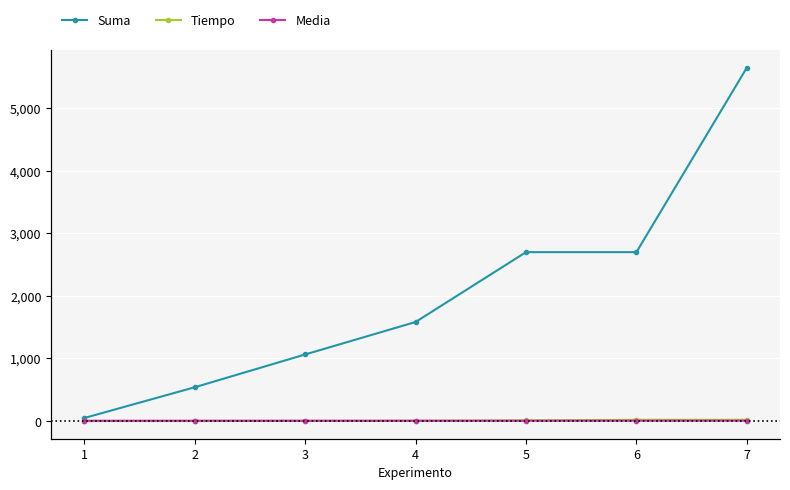

Is this an area chart (filled region under the line)?

No